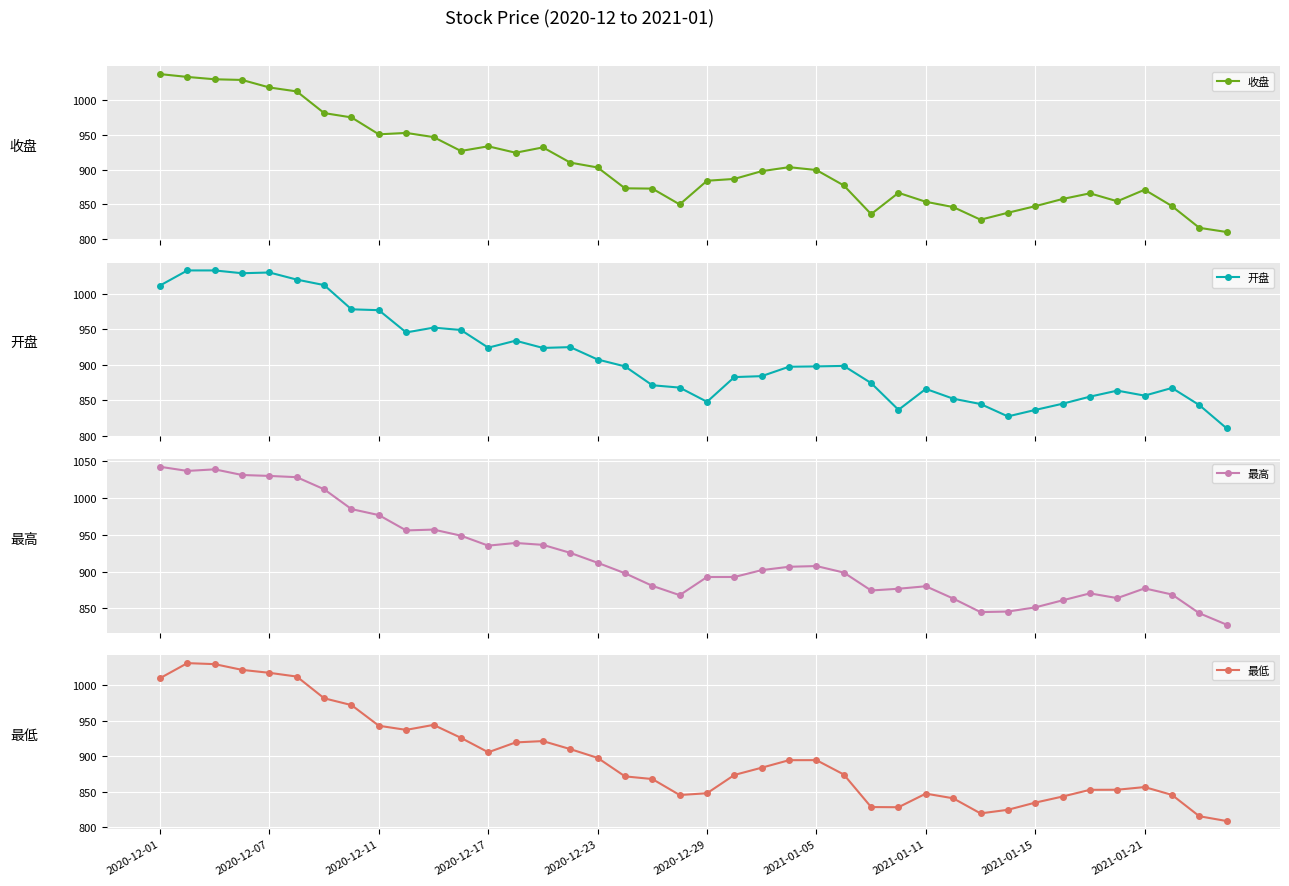

Is it true that 最低 equals 815.6 at 38?

True